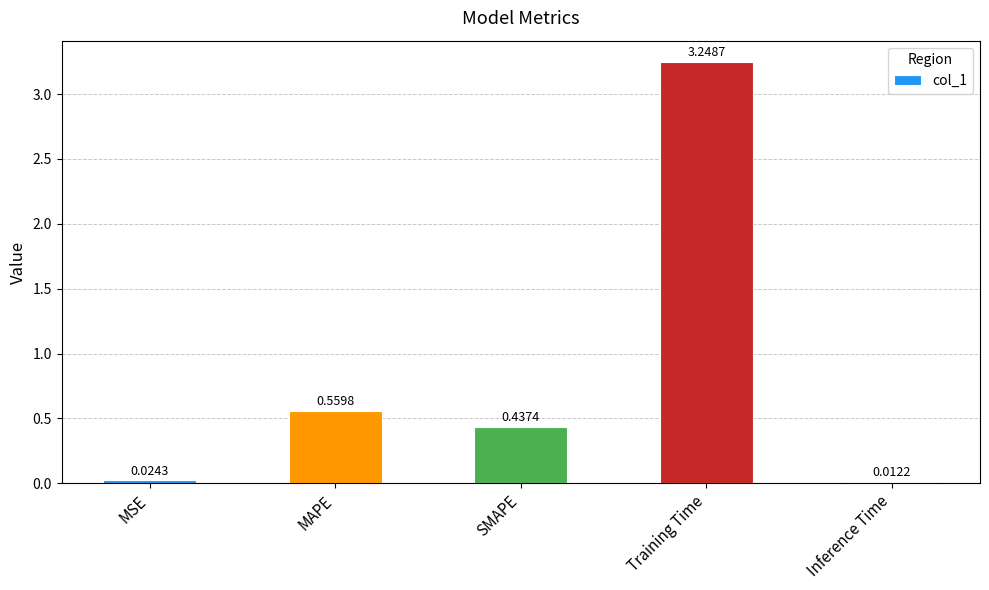

What is the change in value from MSE to SMAPE?

+0.4